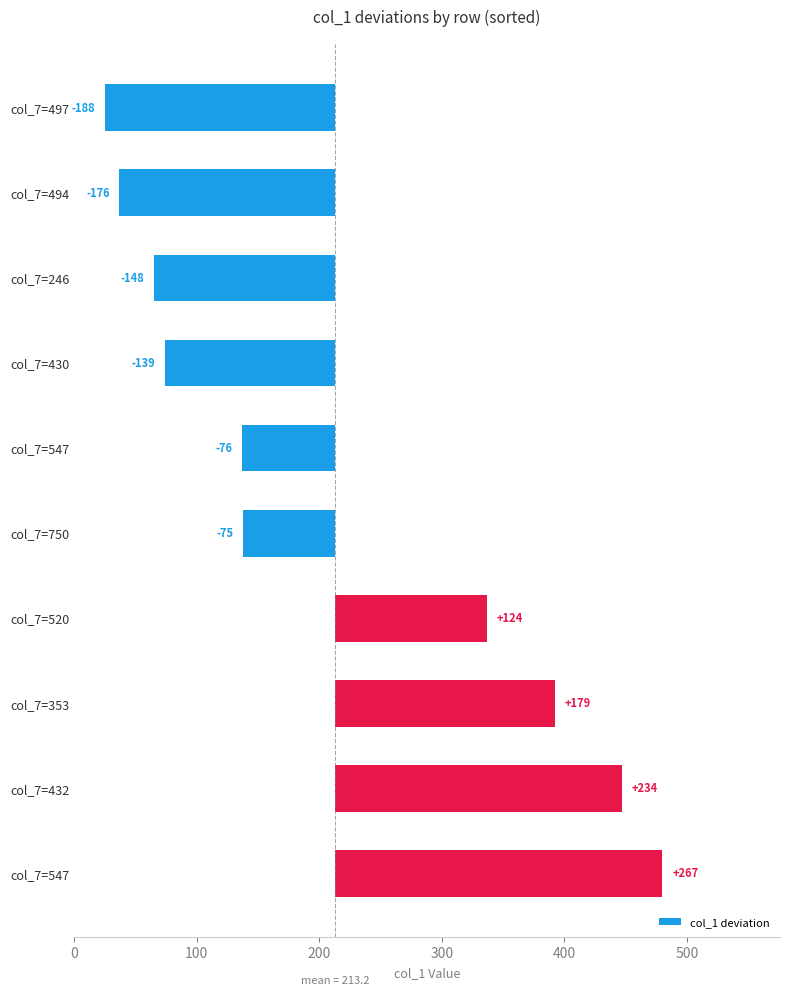

How many values are below zero?

6